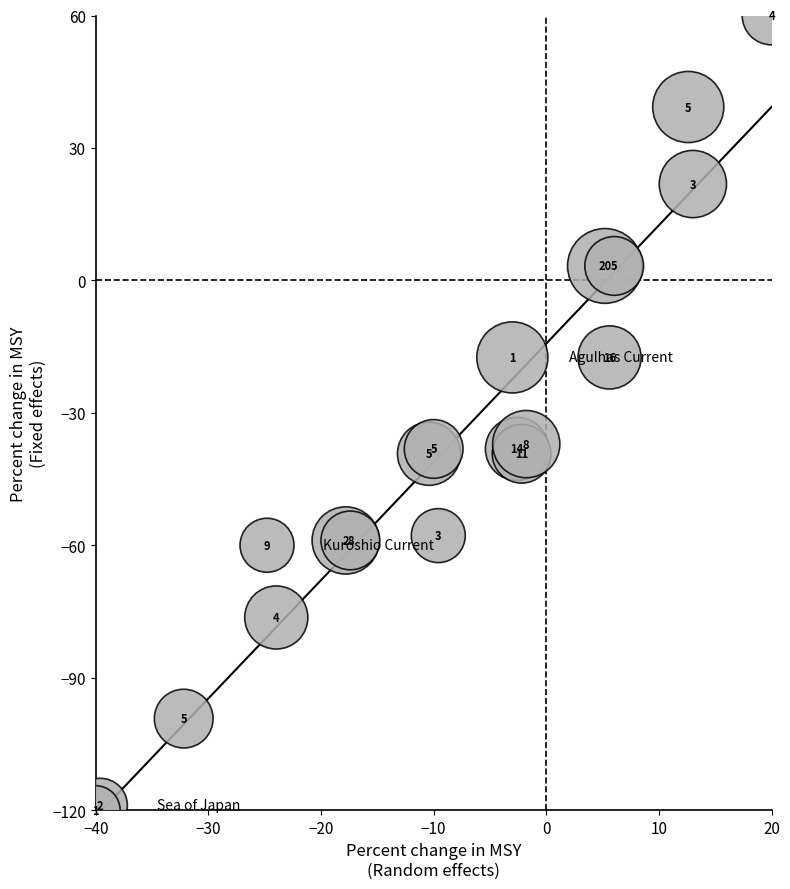

What Y value in the scatter plot is closest to -30?

-37.1